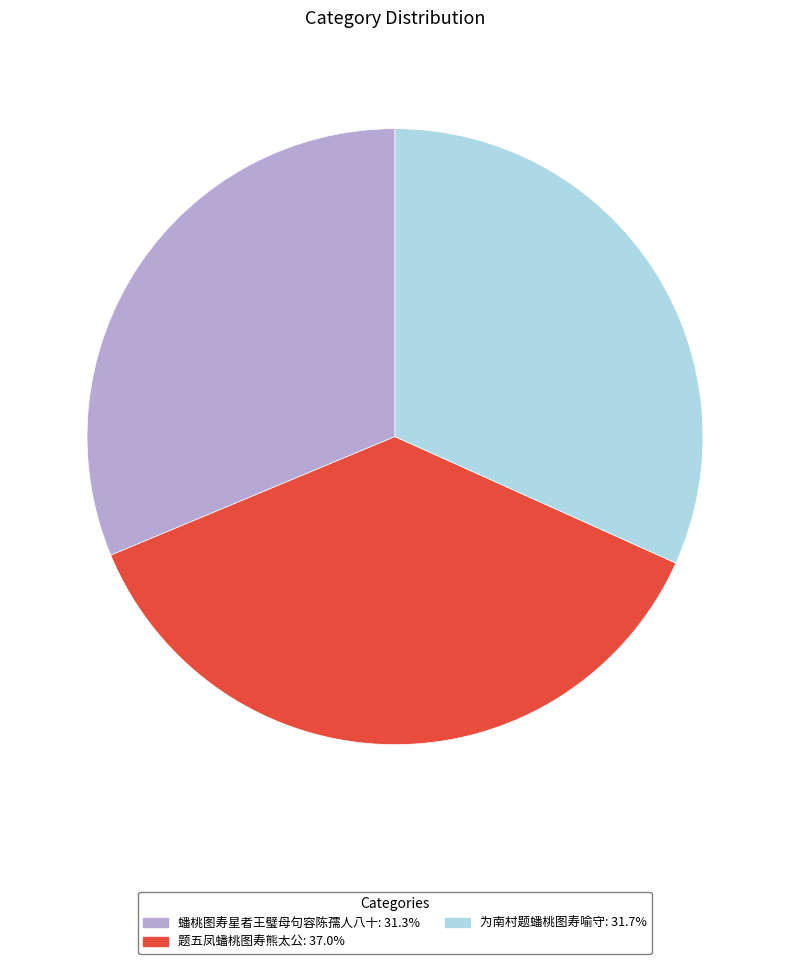

Which has a higher value, 为南村题蟠桃图寿喻守 or 题五凤蟠桃图寿熊太公?

题五凤蟠桃图寿熊太公